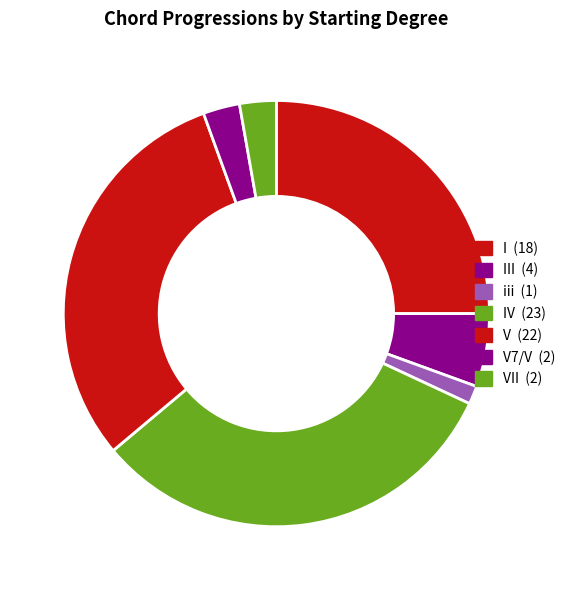

To the nearest percent, what is the average slice percentage?

14%